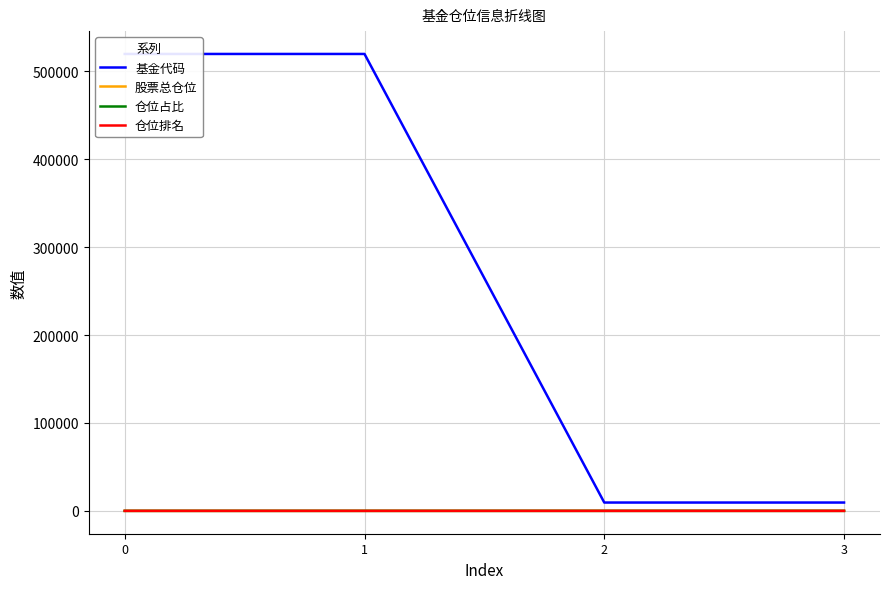

What is the sum of the 仓位排名 values at 2 and 0?

11.0